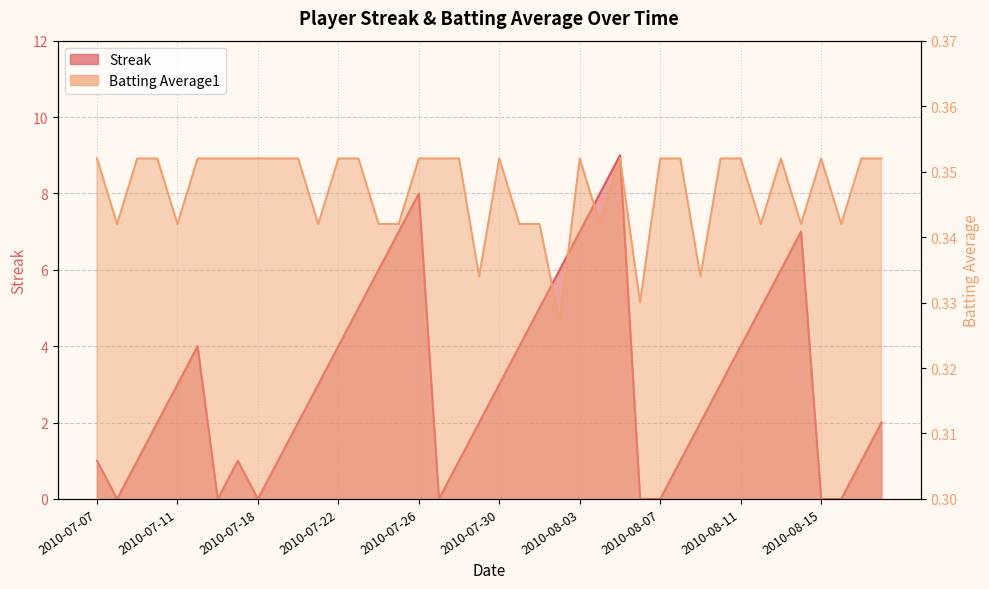

How many data points does each series have?

40